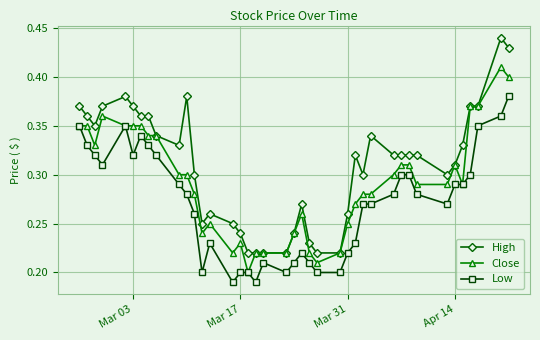

Which series has the largest total across all categories?

High